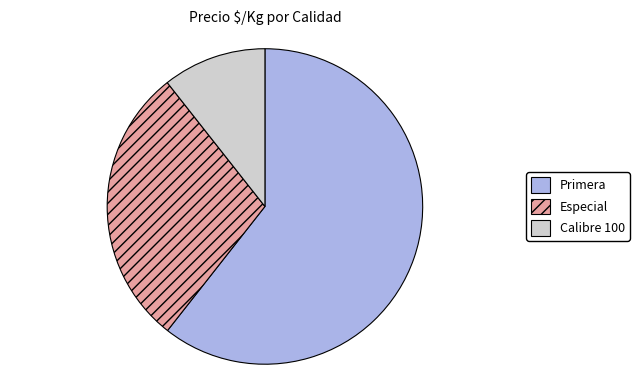

Between Especial and Primera, which is larger?

Primera